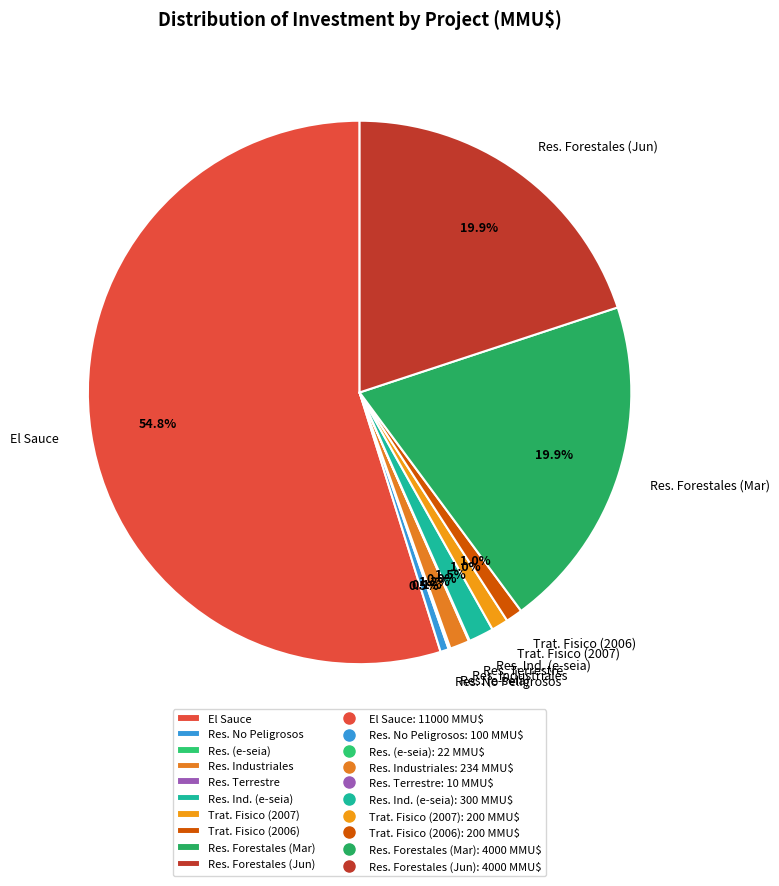

Combined, do Trat. Fisico (2006) and Res. Industriales account for over 50%?

No